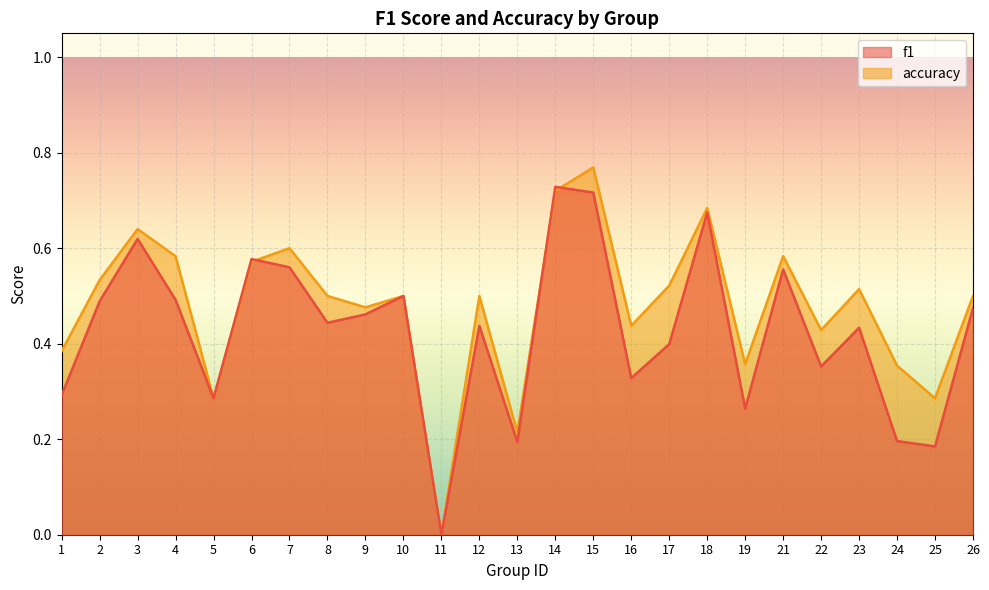

What is the maximum value shown in the chart?

0.8